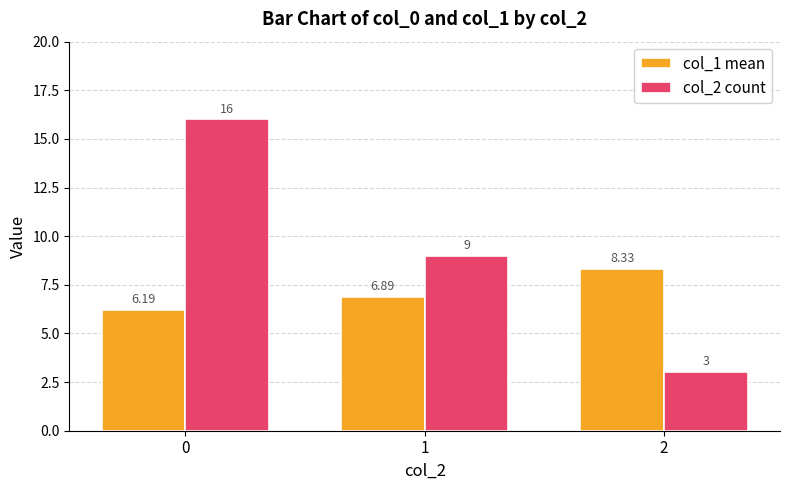

What value does the col_2 count series have at 1?

9.0